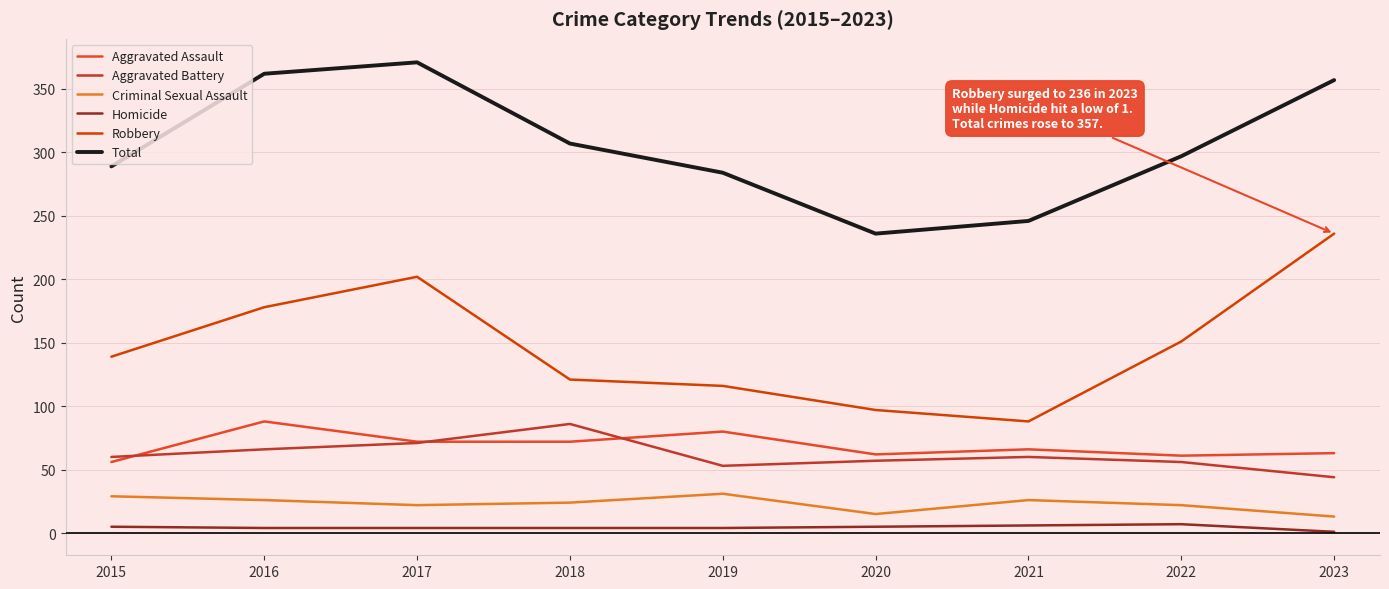

Which category has the highest value in the Aggravated Assault series?

2016